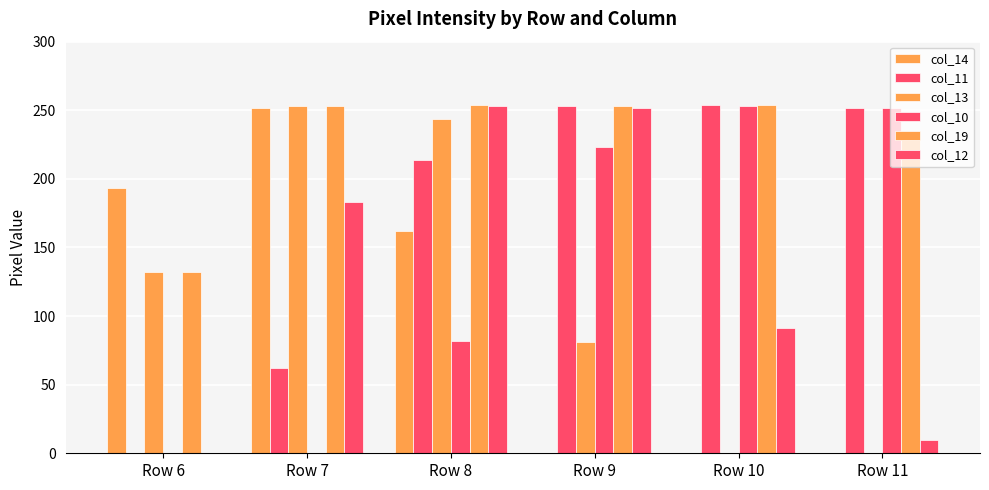

True or false: col_19 has a value of 253 at Row 7.

True